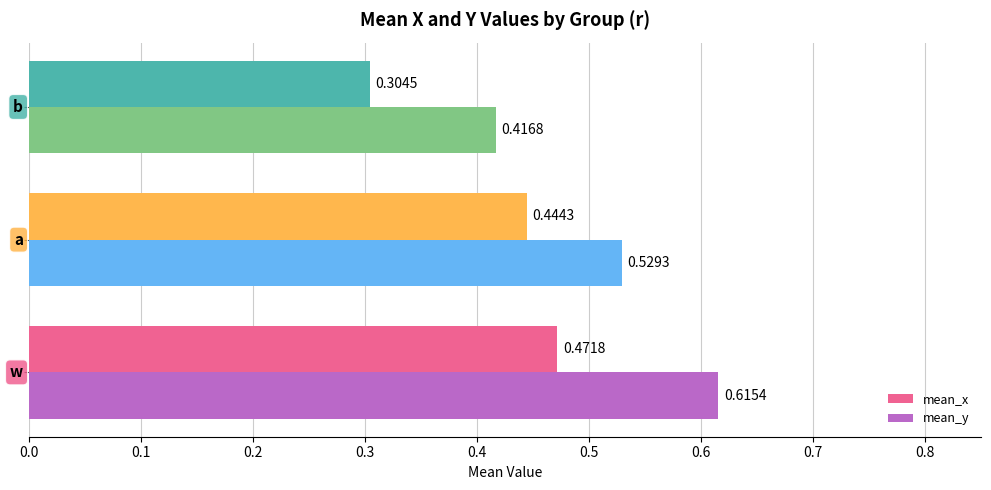

Which series has the widest spread of values?

mean_y